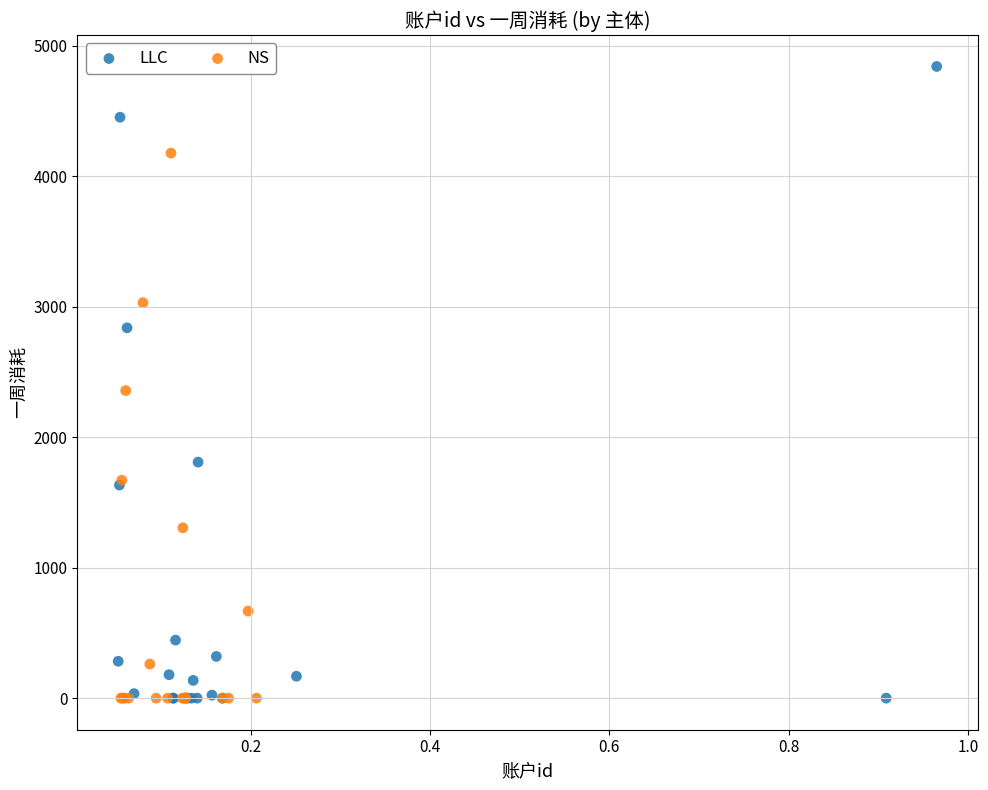

What are all the series names shown in the legend?

LLC, NS